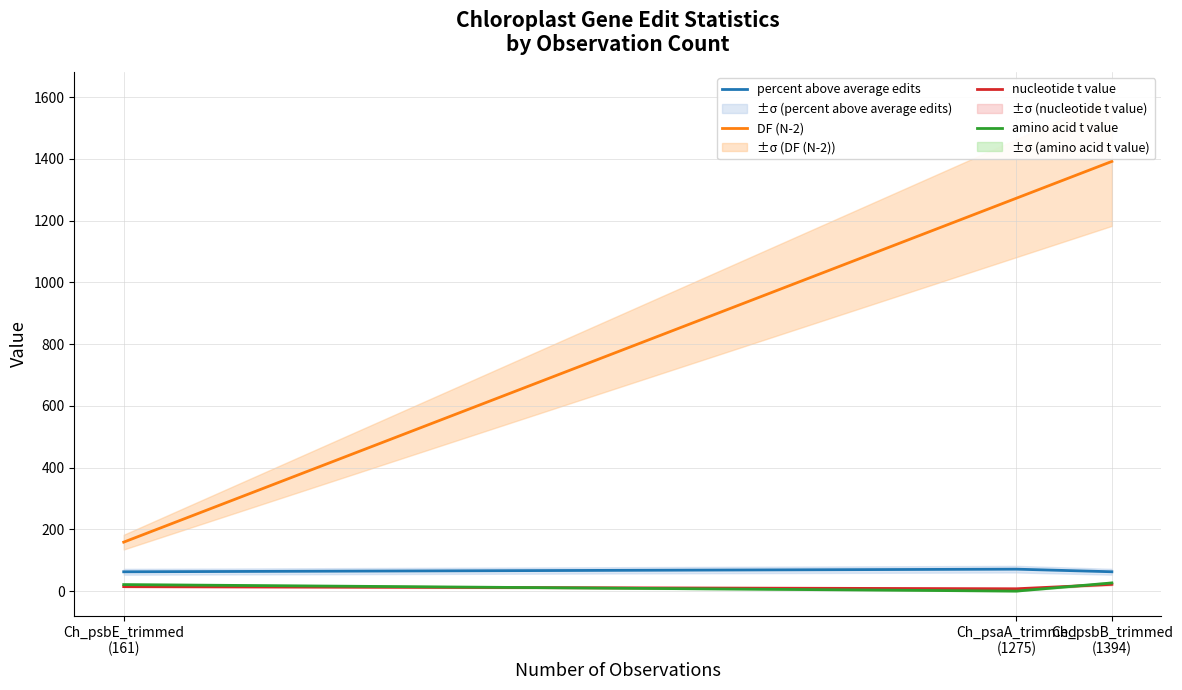

What is the highest value of the nucleotide t value series?

22.3